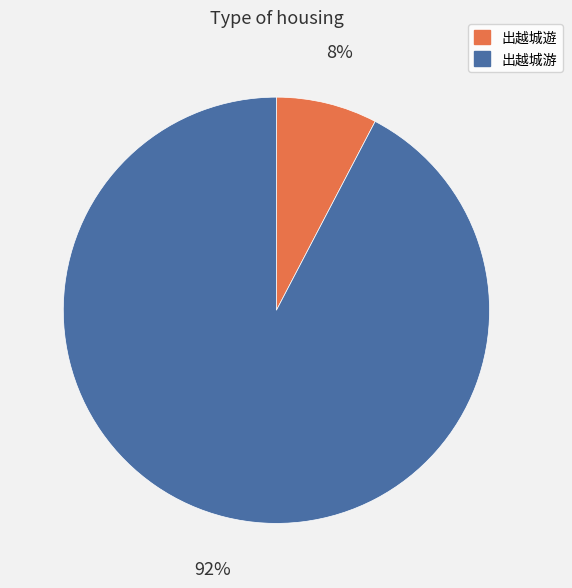

Is 出越城遊 the majority of the pie?

No